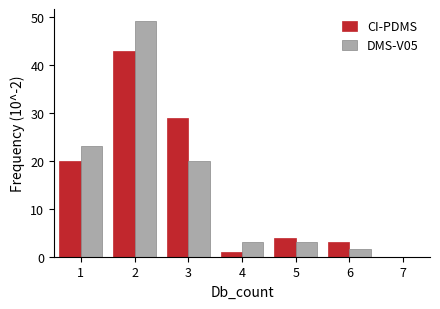

Reading left to right, list every range on the x-axis with the height of the bar of each series over it. The values are not printed on the chart, so give them approximately, as read against the axis.

0.5 to 1.5: CI-PDMS=20	DMS-V05=23
1.5 to 2.5: CI-PDMS=43	DMS-V05=49
2.5 to 3.5: CI-PDMS=29	DMS-V05=20
3.5 to 4.5: CI-PDMS=1	DMS-V05=3
4.5 to 5.5: CI-PDMS=4	DMS-V05=3
5.5 to 6.5: CI-PDMS=3	DMS-V05=2